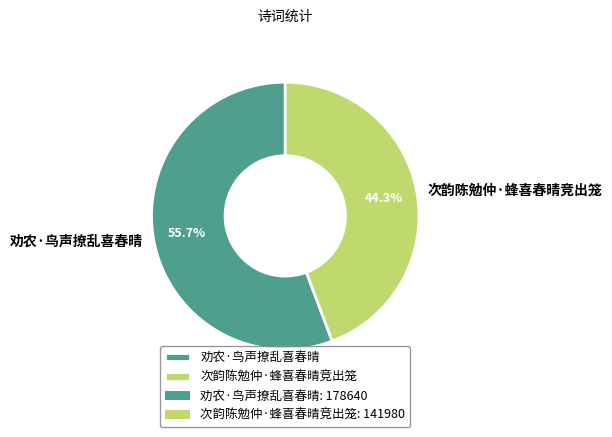

Does any single category account for the majority?

Yes